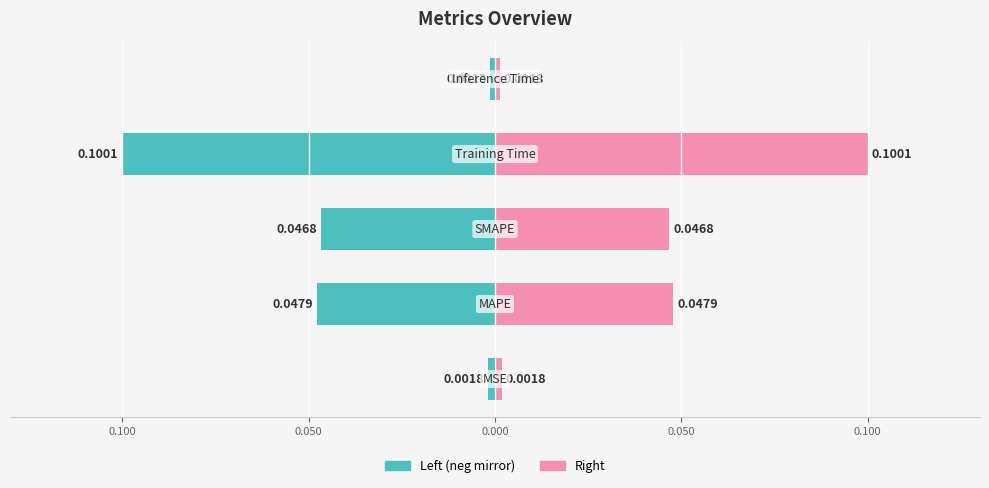

How many bars are there in each group?

2